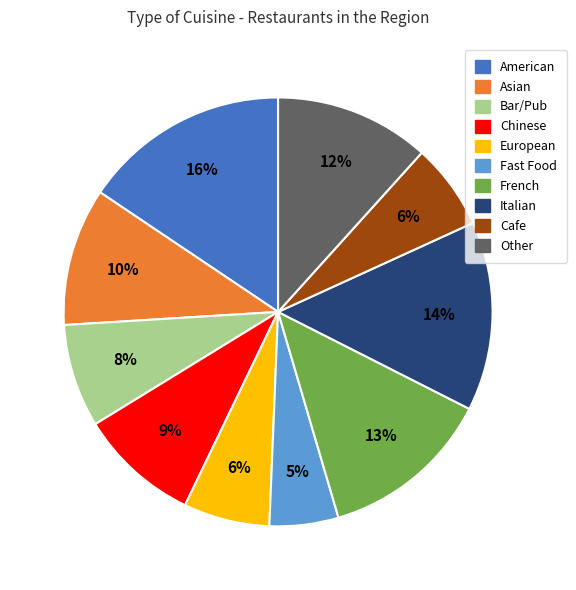

What percentage is the Italian slice, to the nearest percent?

14%